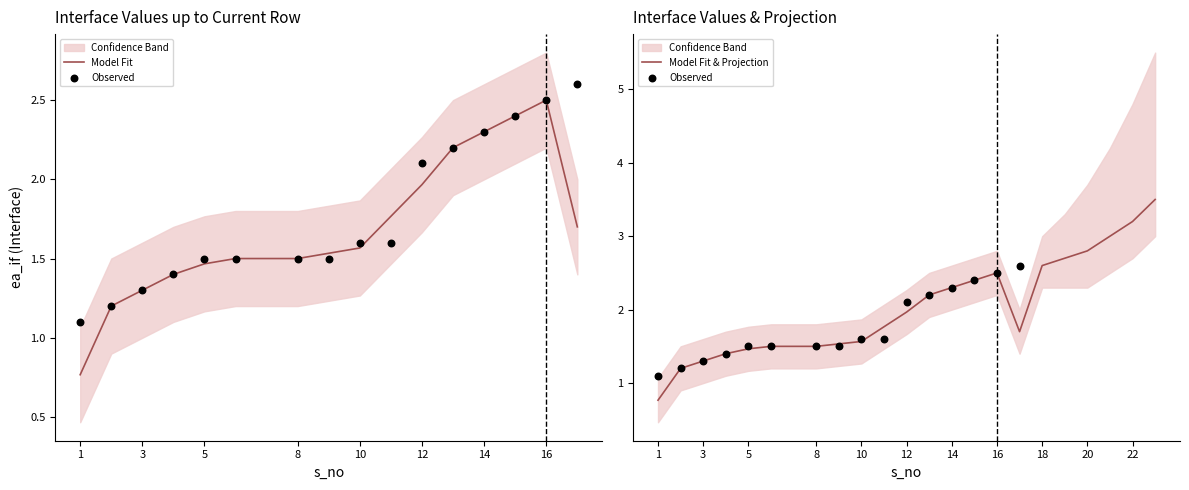

What is the ratio of the value at 3 to the value at 11?

0.8